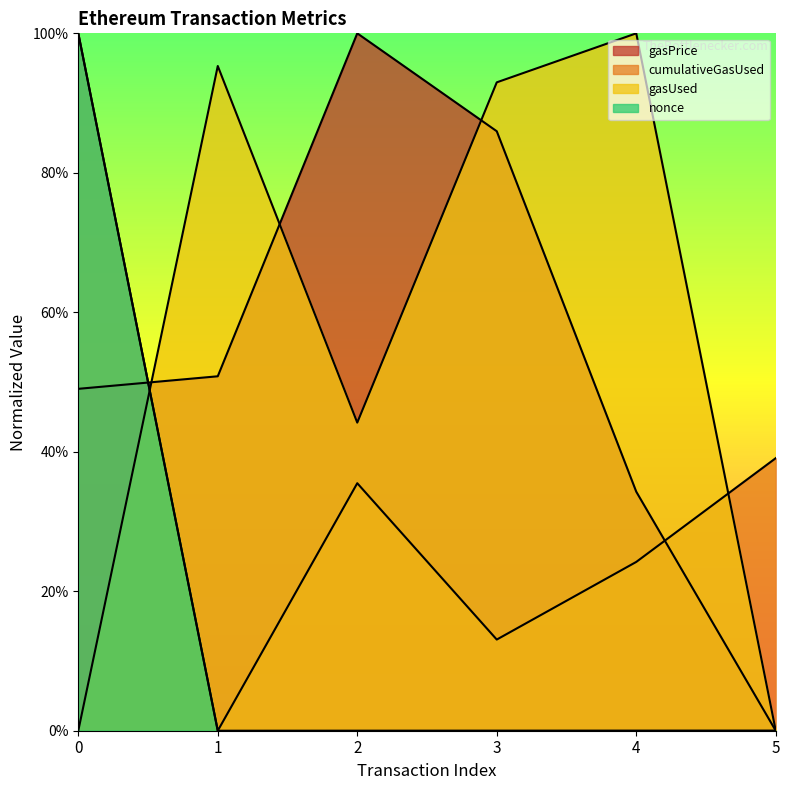

After their last crossing, which series has the higher values: nonce or gasPrice?

nonce